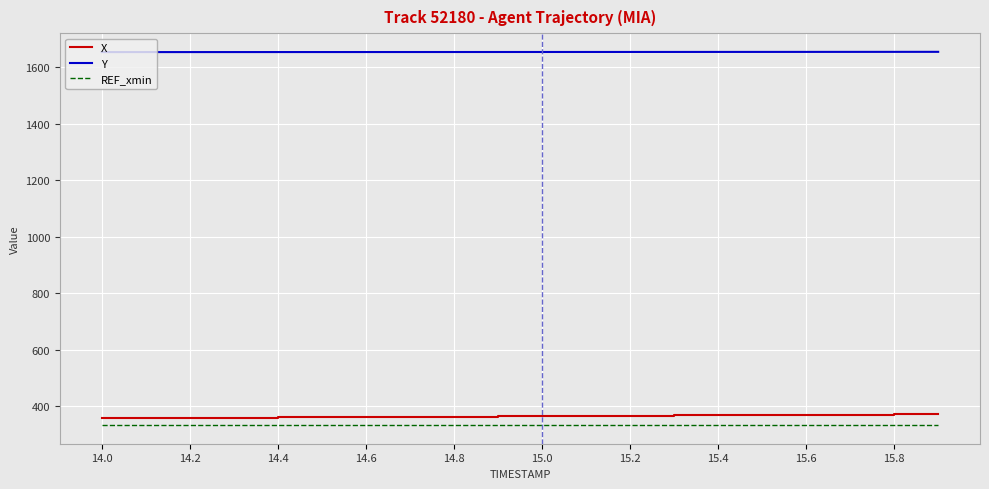

What is the smallest value displayed?

333.5